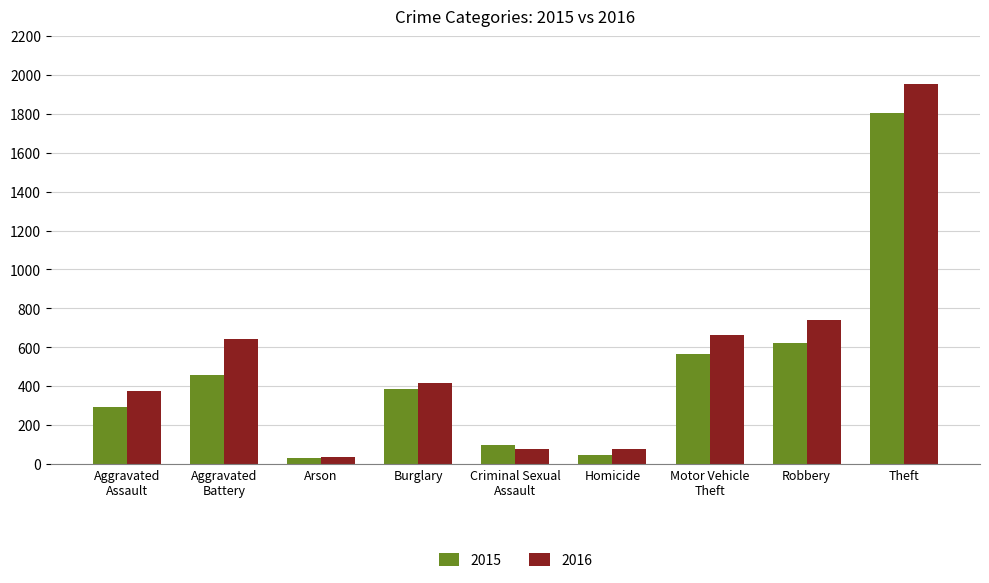

What is the highest value of the 2015 series?

1806